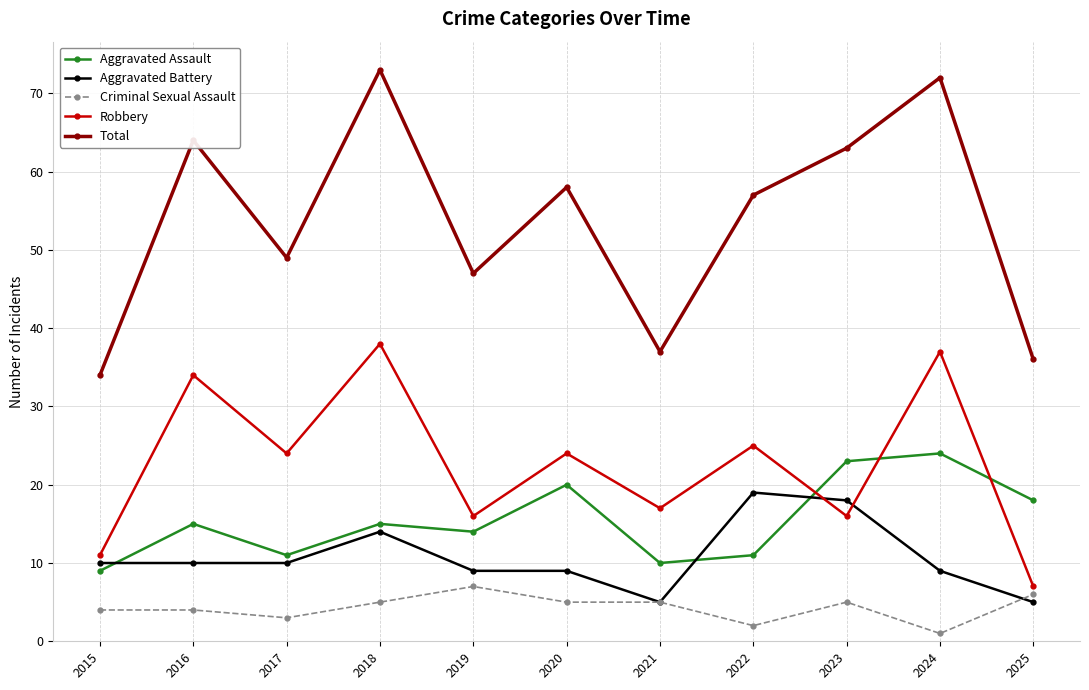

At which category does Criminal Sexual Assault reach its first local valley?

2017